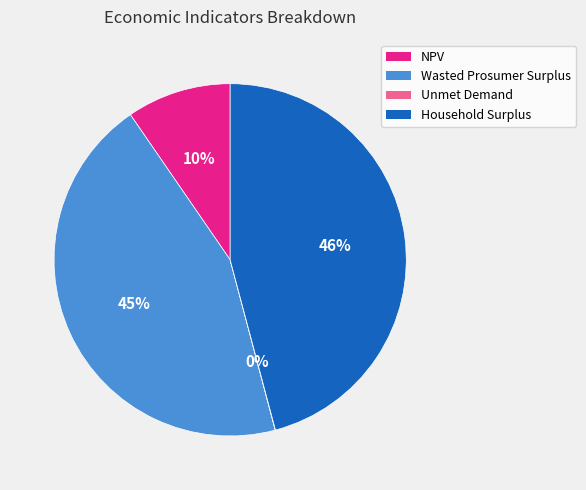

Is there any slice that represents more than half of the pie?

No